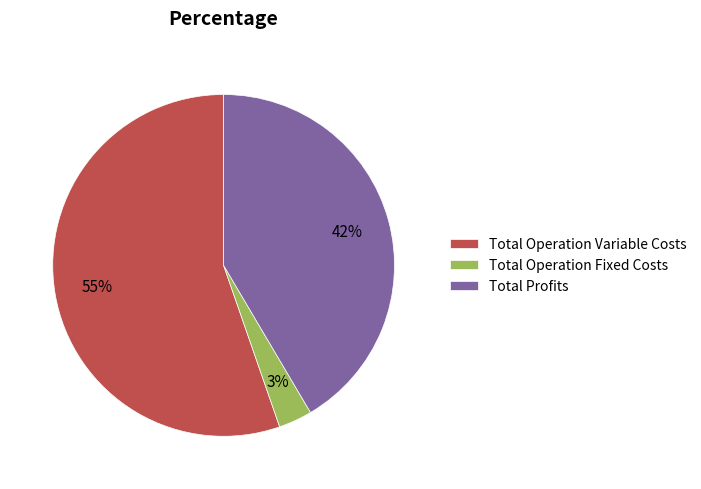

Which slice is the largest?

Total Operation Variable Costs